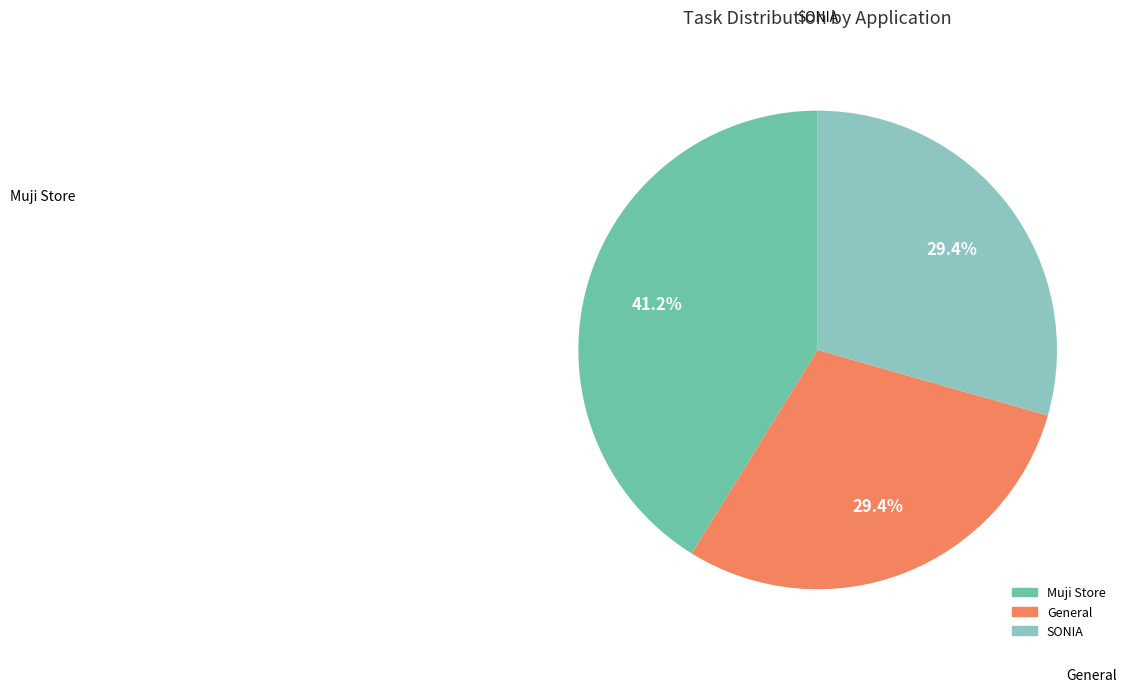

Count the number of slices in the pie.

3